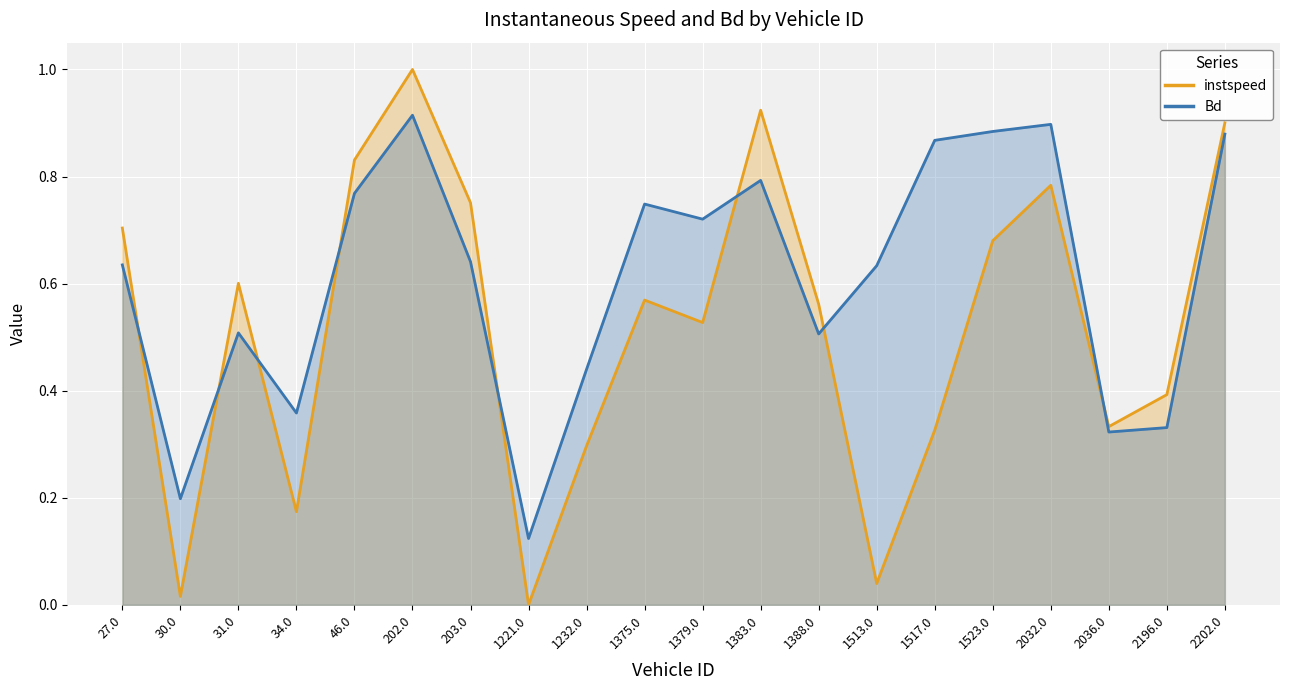

What is the sum of all instspeed values?

10.4